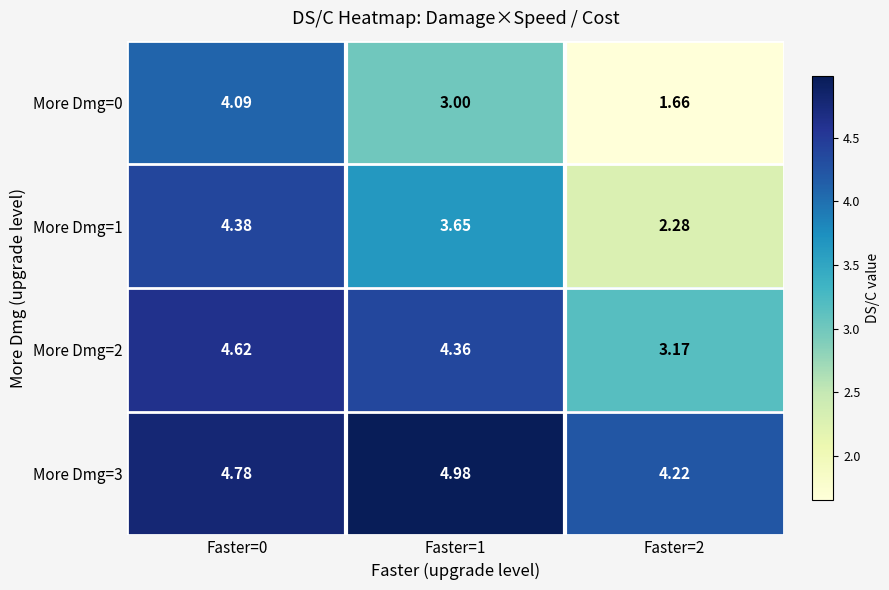

How many data points in More Dmg=2 are above 4?

2